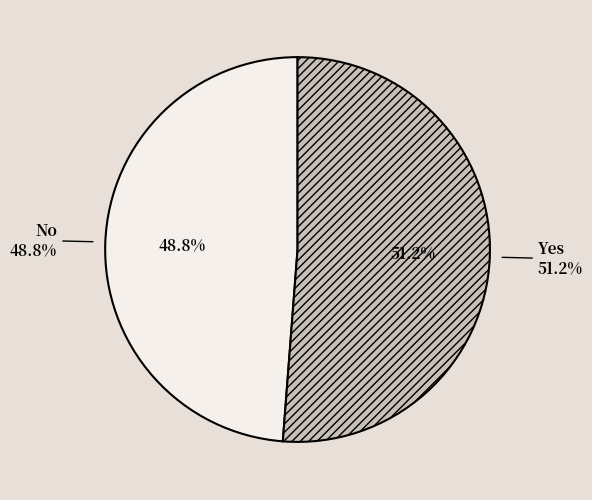

Which category has the biggest portion of the pie?

Yes